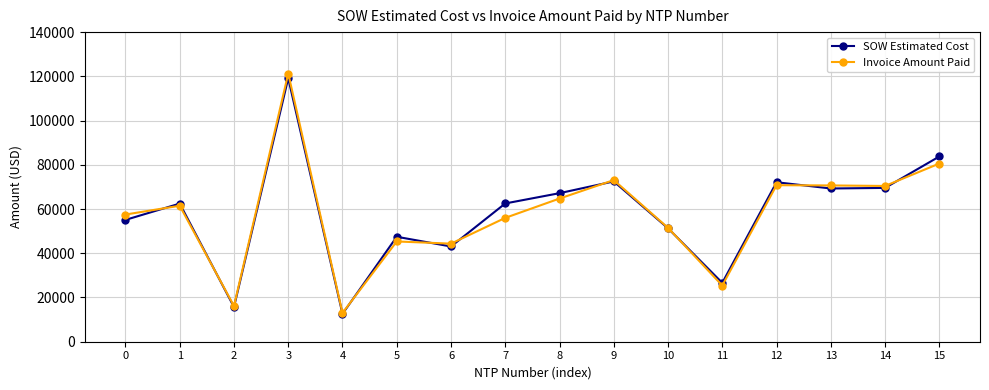

Which category has the highest value in the Invoice Amount Paid series?

3